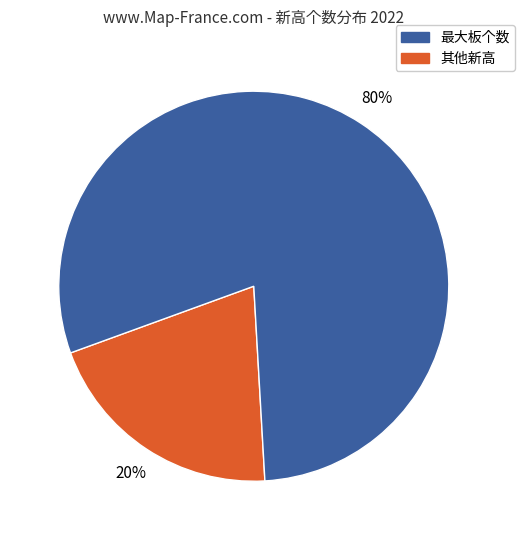

Is there any slice that represents more than half of the pie?

Yes